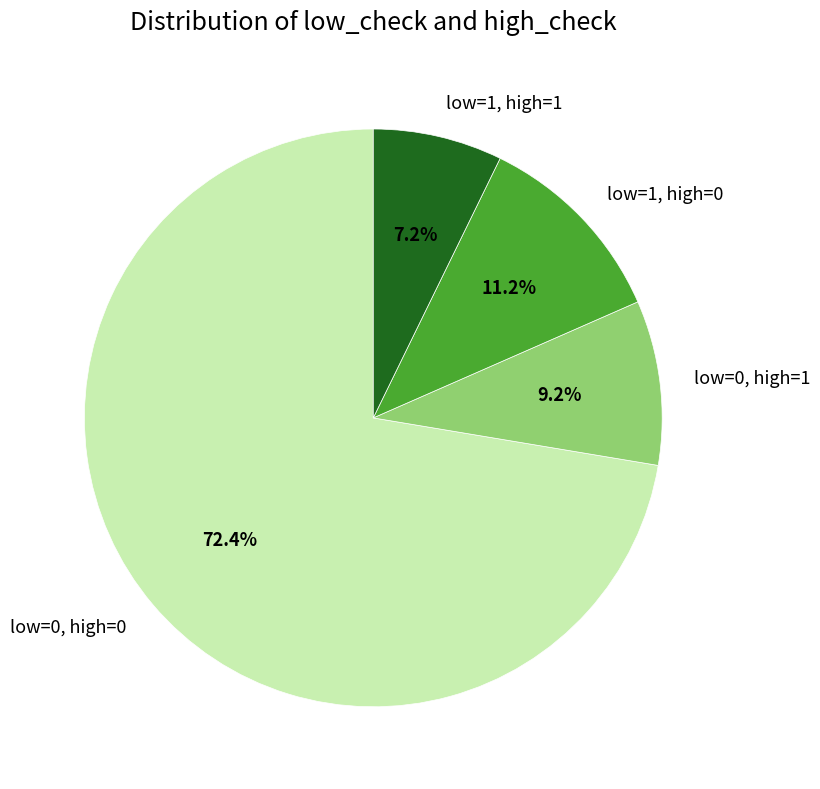

Is there a majority slice in this chart?

Yes